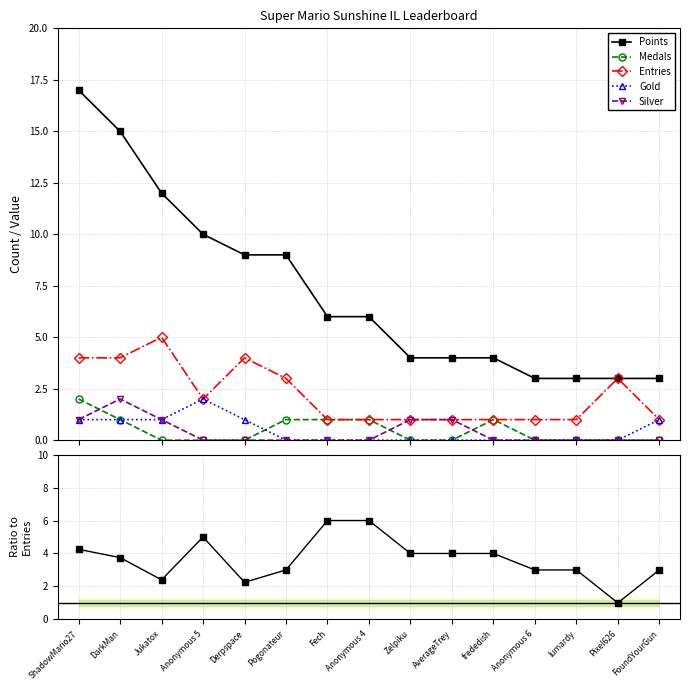

Which has a higher value, ShadowMario27 or Pogonateur?

ShadowMario27